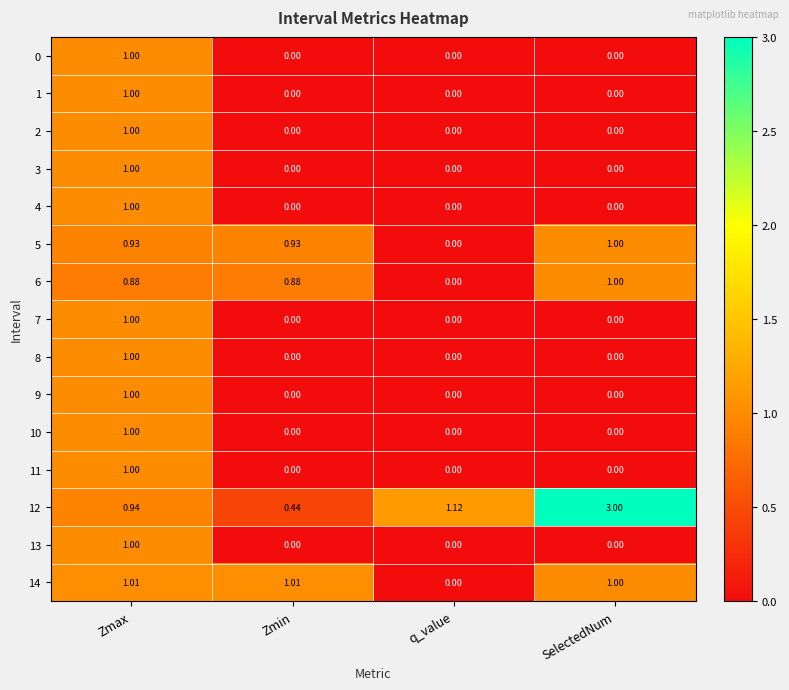

At which category is the sum across all series the highest?

Zmax